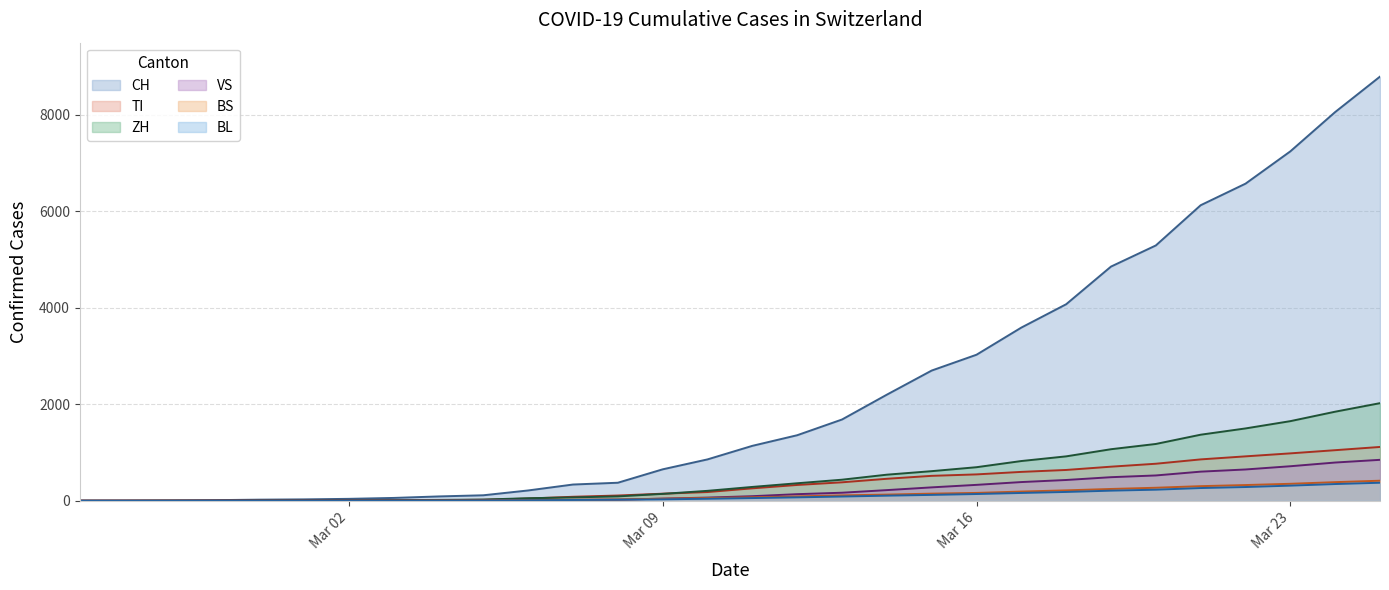

Which series has the largest total across all categories?

CH